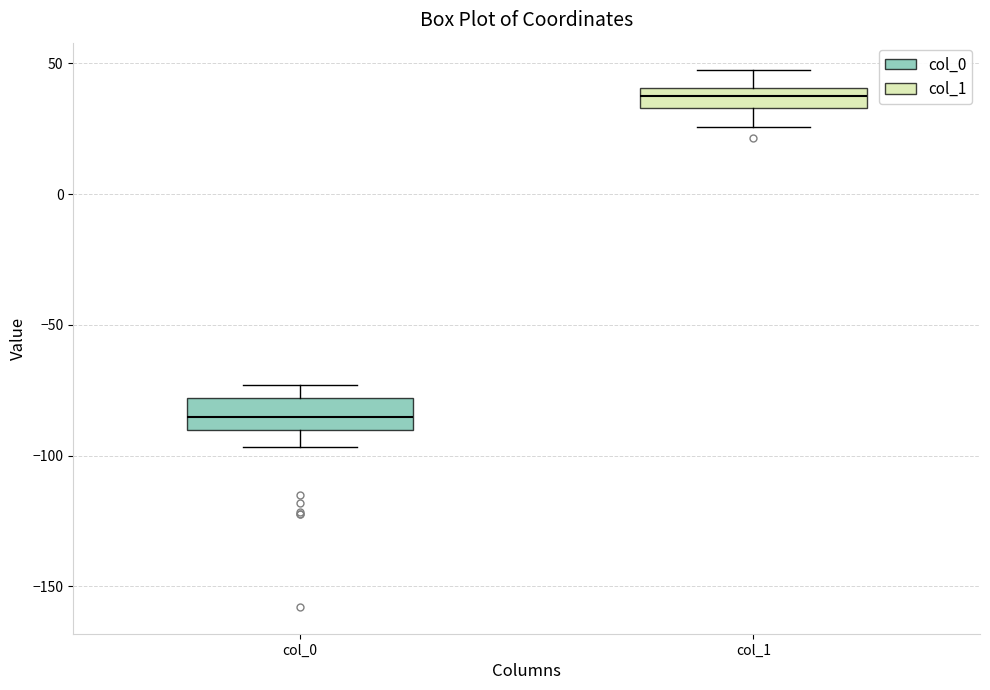

Reading left to right, transcribe this box plot: for each box, give where its median line is, the range the box spans, and where its two whiskers end, as read against the y-axis. The values are not printed on the chart, so give them approximately, as read against the axis.

col_0: median -85, box -90 to -80, whiskers -95 to -75
col_1: median 40 (inside the box), box 35 to 40, whiskers 25 to 50